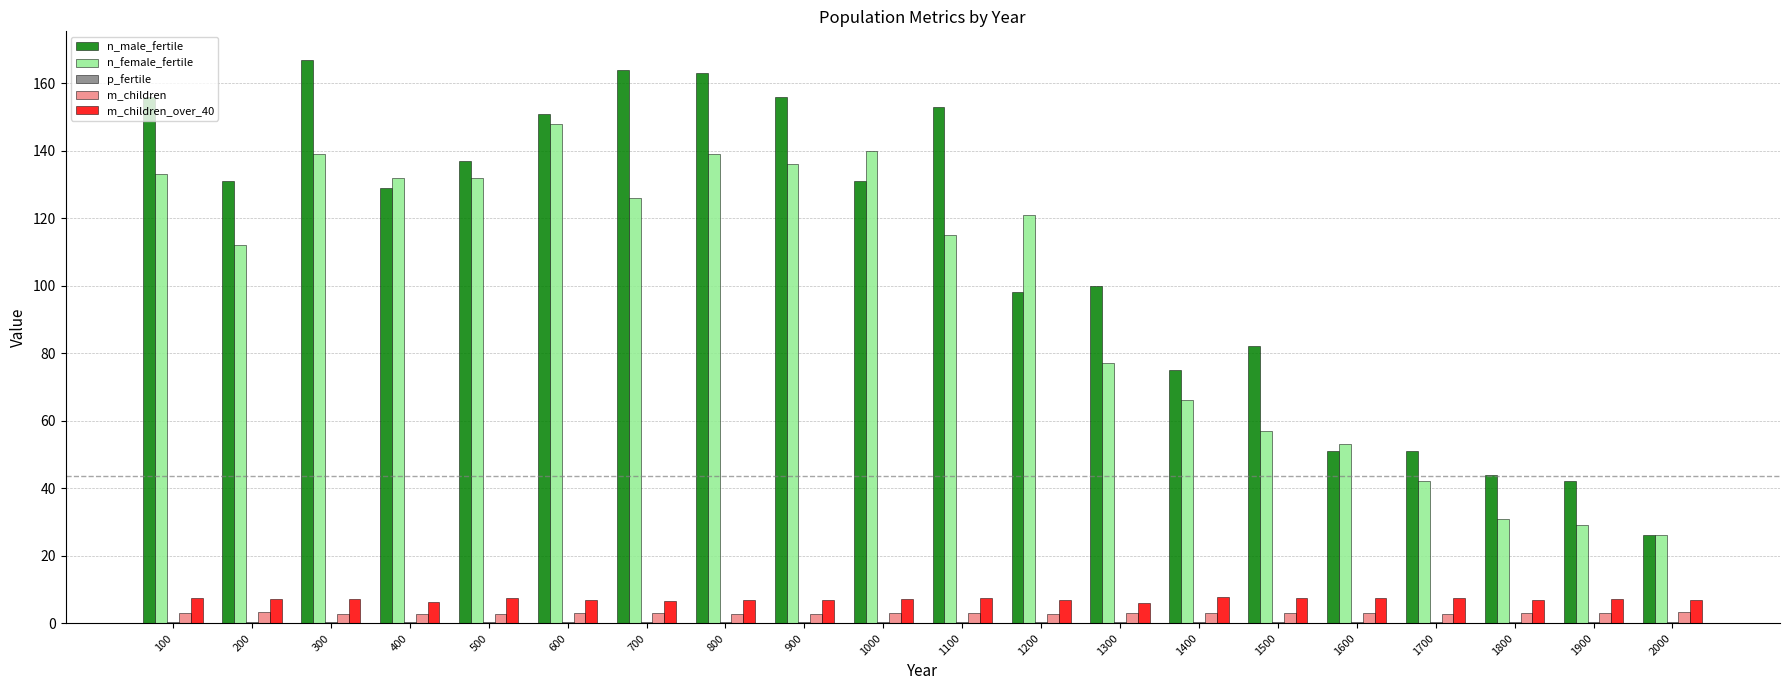

Are the bars grouped side by side (vs. stacked)?

Yes